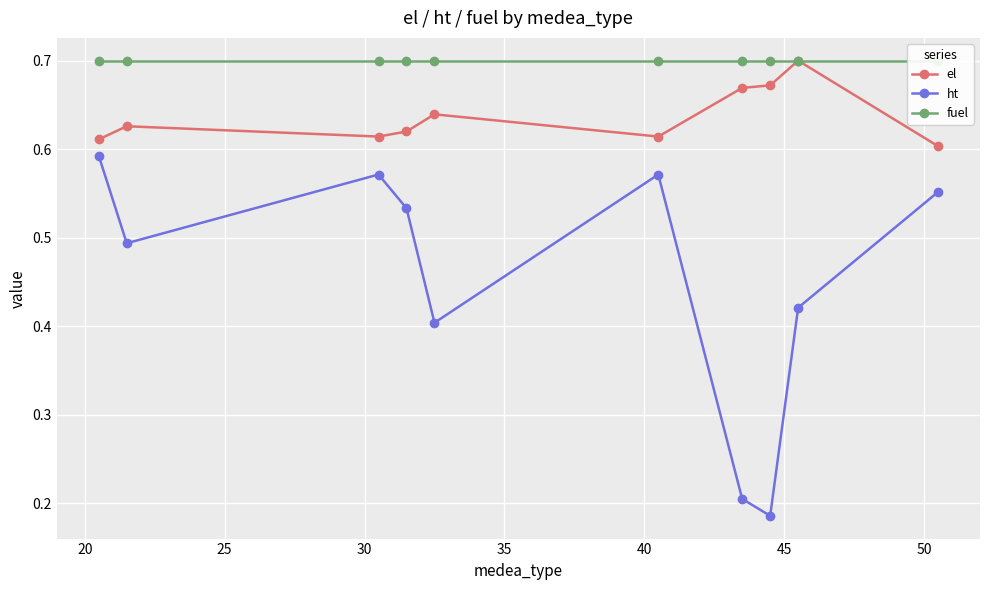

Reading right to left, transcribe all the data shown in this chart.

el: 0.6	0.7	0.7	0.7	0.6	0.6	0.6	0.6	0.6	0.6
ht: 0.6	0.4	0.2	0.2	0.6	0.4	0.5	0.6	0.5	0.6
fuel: 0.7	0.7	0.7	0.7	0.7	0.7	0.7	0.7	0.7	0.7